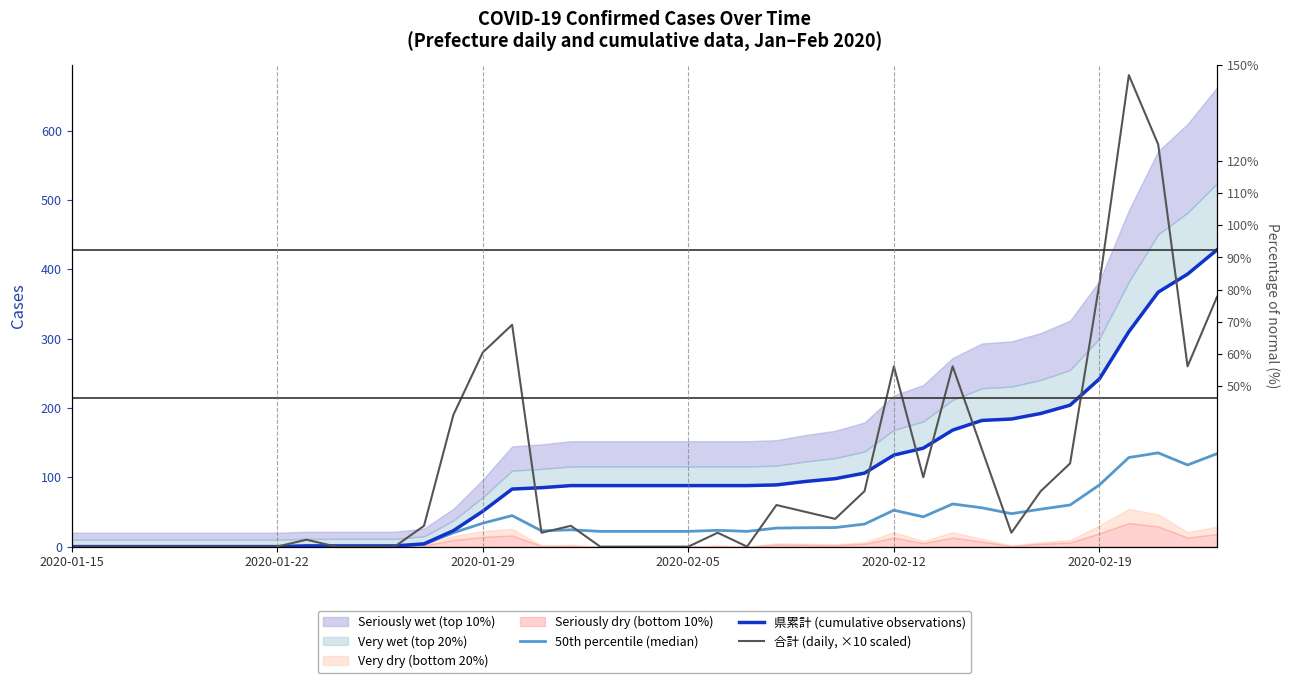

Rank the series at 2020-01-29 from lowest to highest value.

50th percentile (median), 県累計 (cumulative observations), 合計 (daily, ×10 scaled)